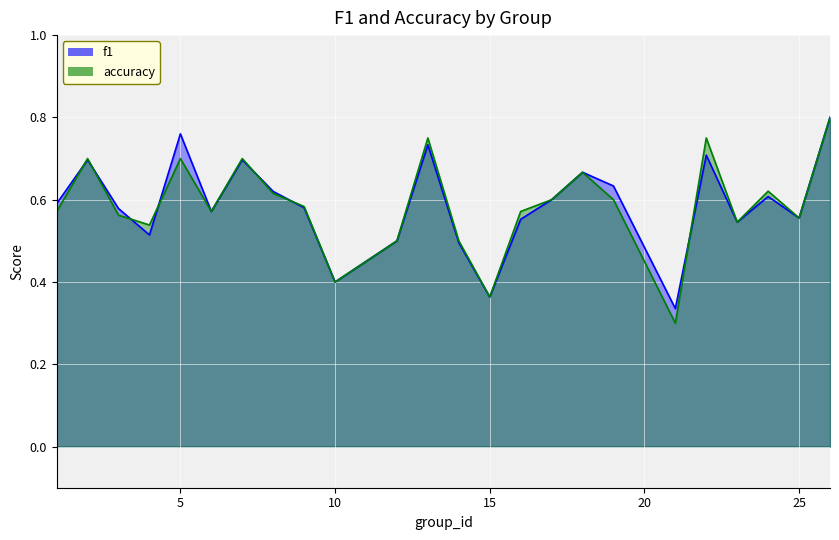

True or false: f1 has a value of 0.3 at 21.

True